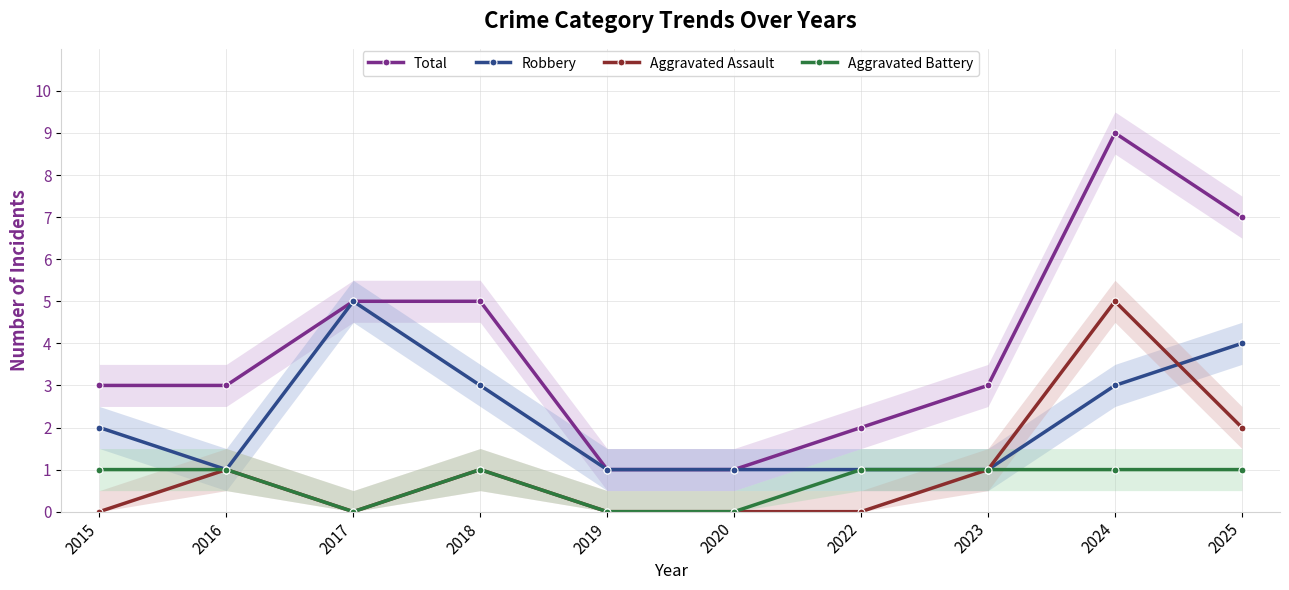

How many Total values are between 2 and 5?

6